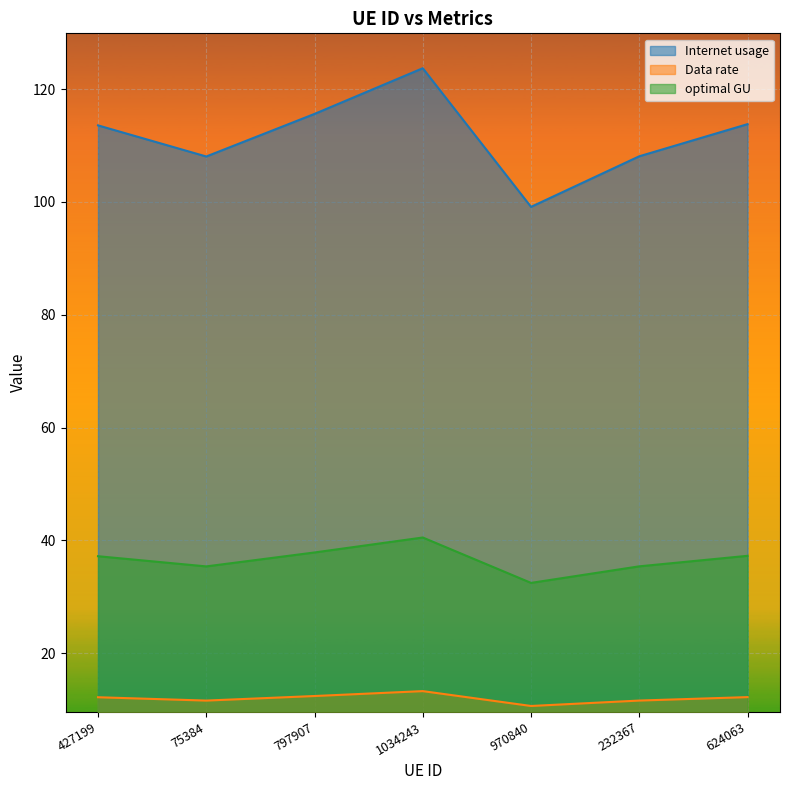

True or false: Data rate and optimal GU cross at least once.

False